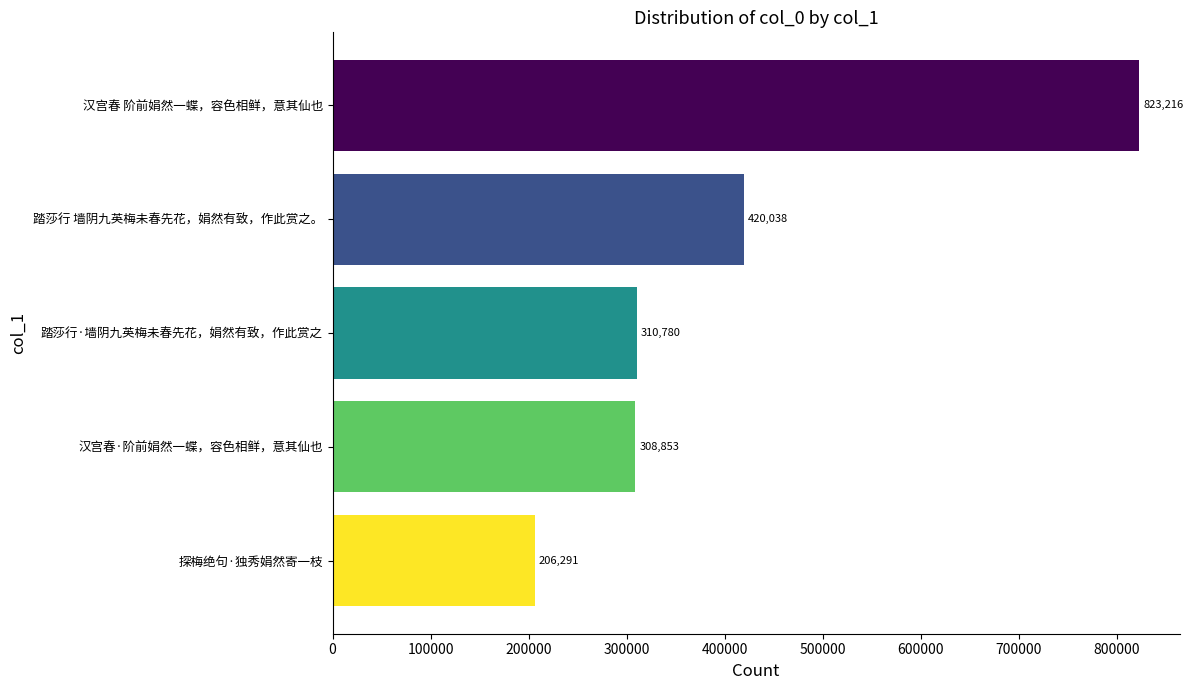

Which category has the lowest value across all series?

探梅绝句·独秀娟然寄一枝